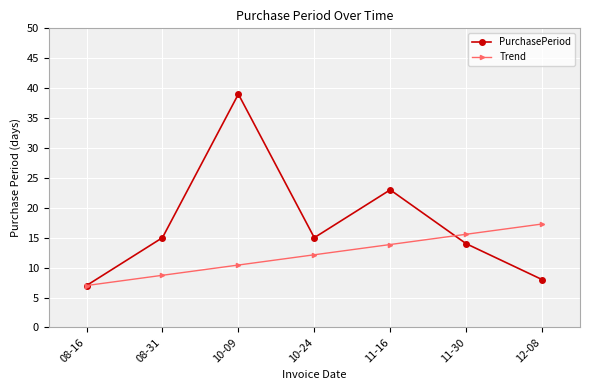

What is the spread (max minus min) of values at 11-30?

1.6